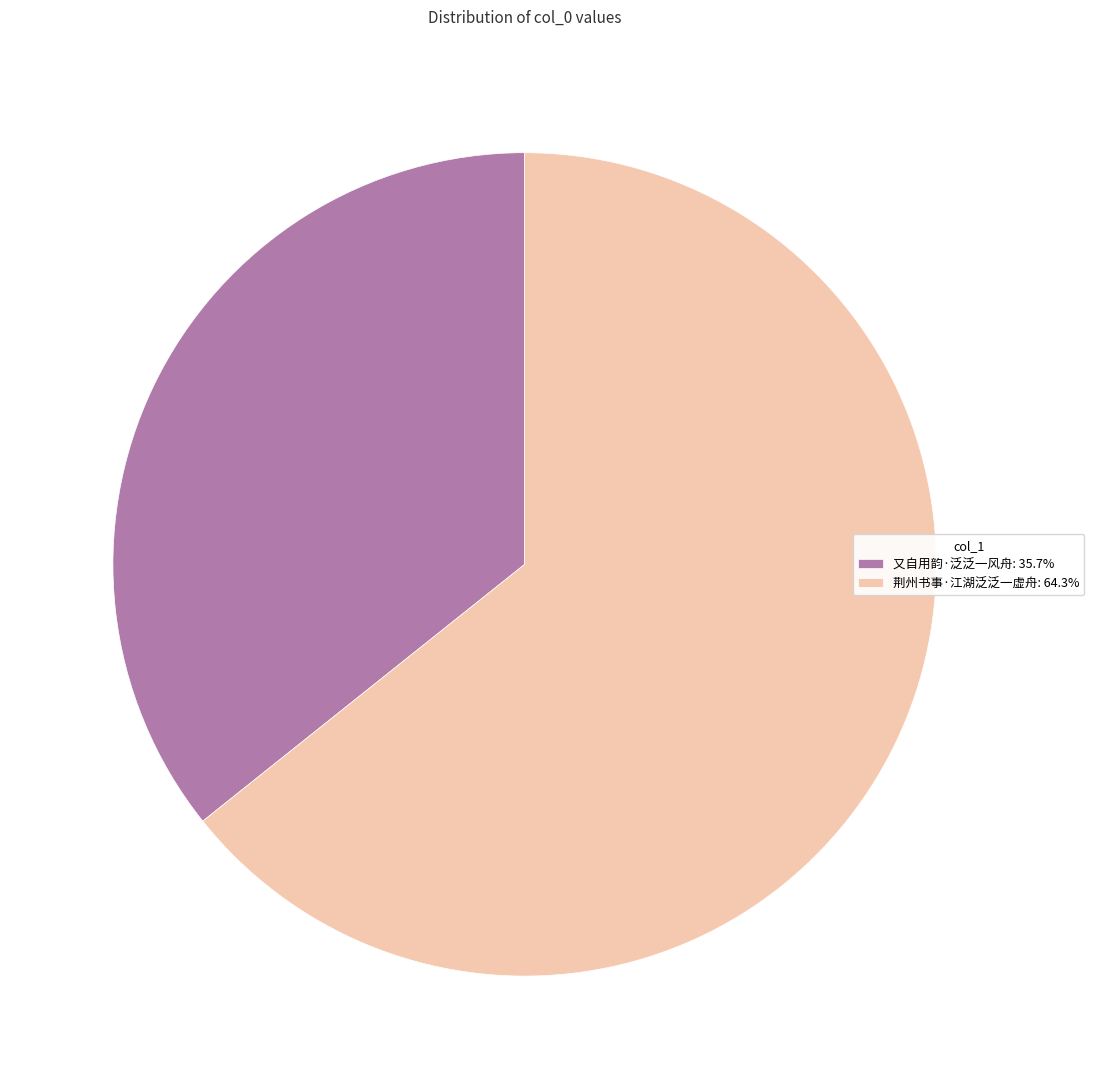

Rank the categories by value from highest to lowest.

荆州书事·江湖泛泛一虚舟, 又自用韵·泛泛一风舟